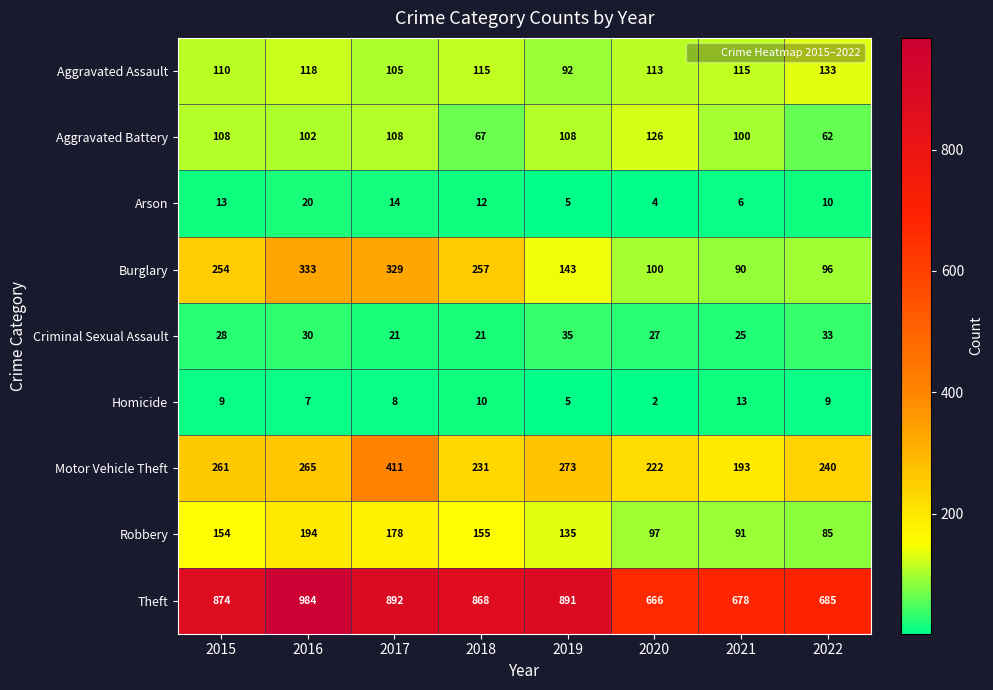

List the series in order of their peak value, lowest first.

Homicide, Arson, Criminal Sexual Assault, Aggravated Battery, Aggravated Assault, Robbery, Burglary, Motor Vehicle Theft, Theft